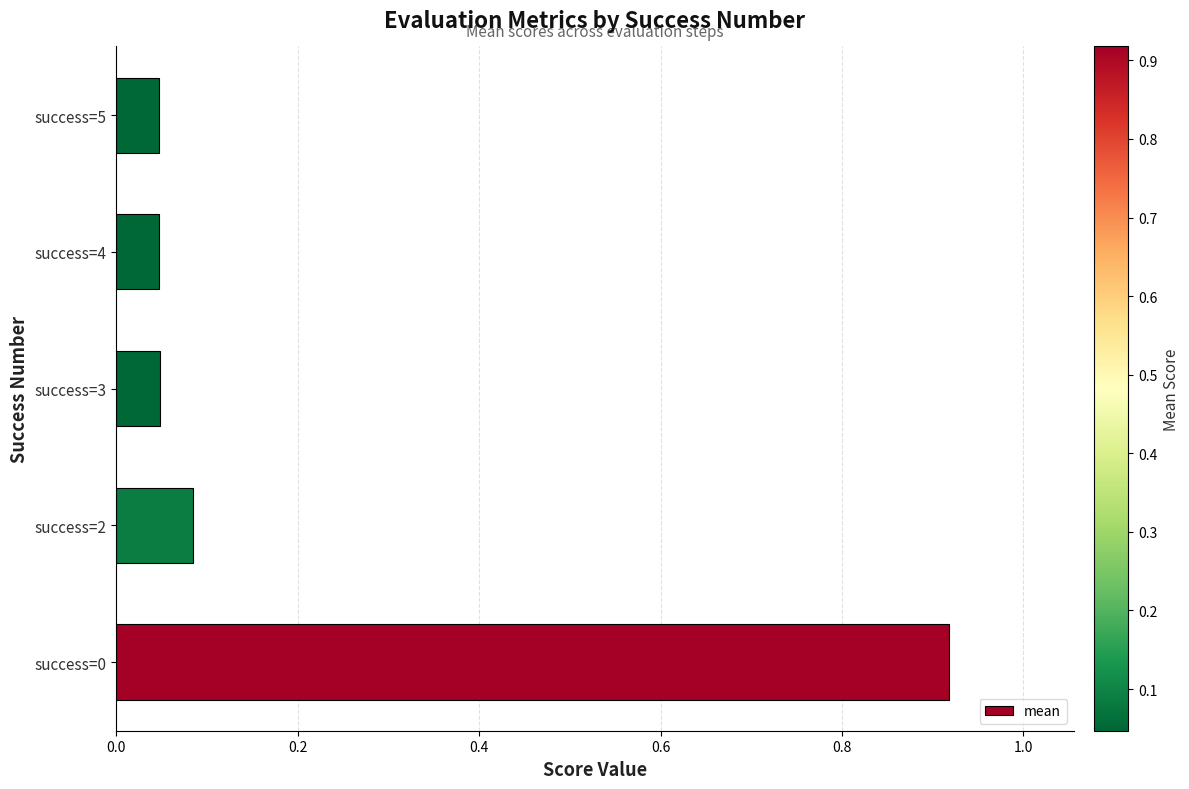

Is it true that the value at success=0 is 1.3?

False